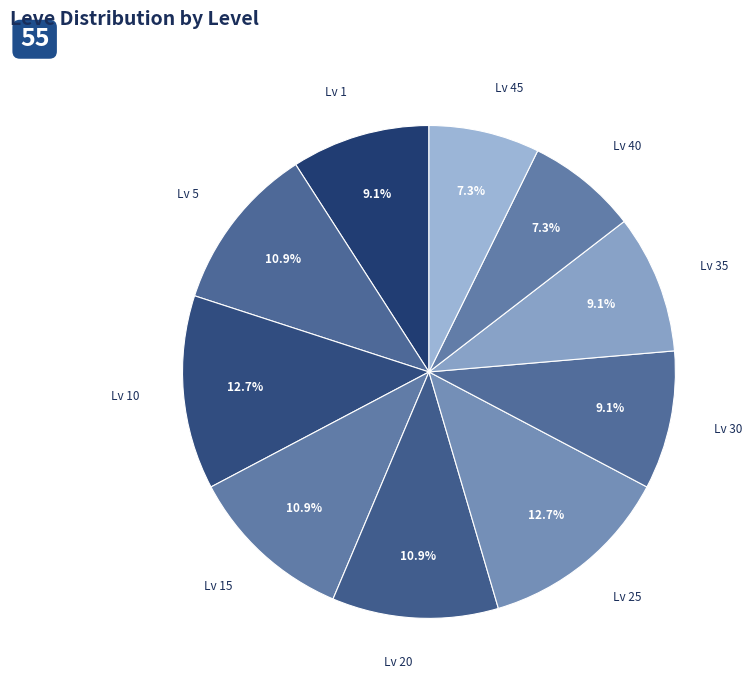

Is there a majority slice in this chart?

No